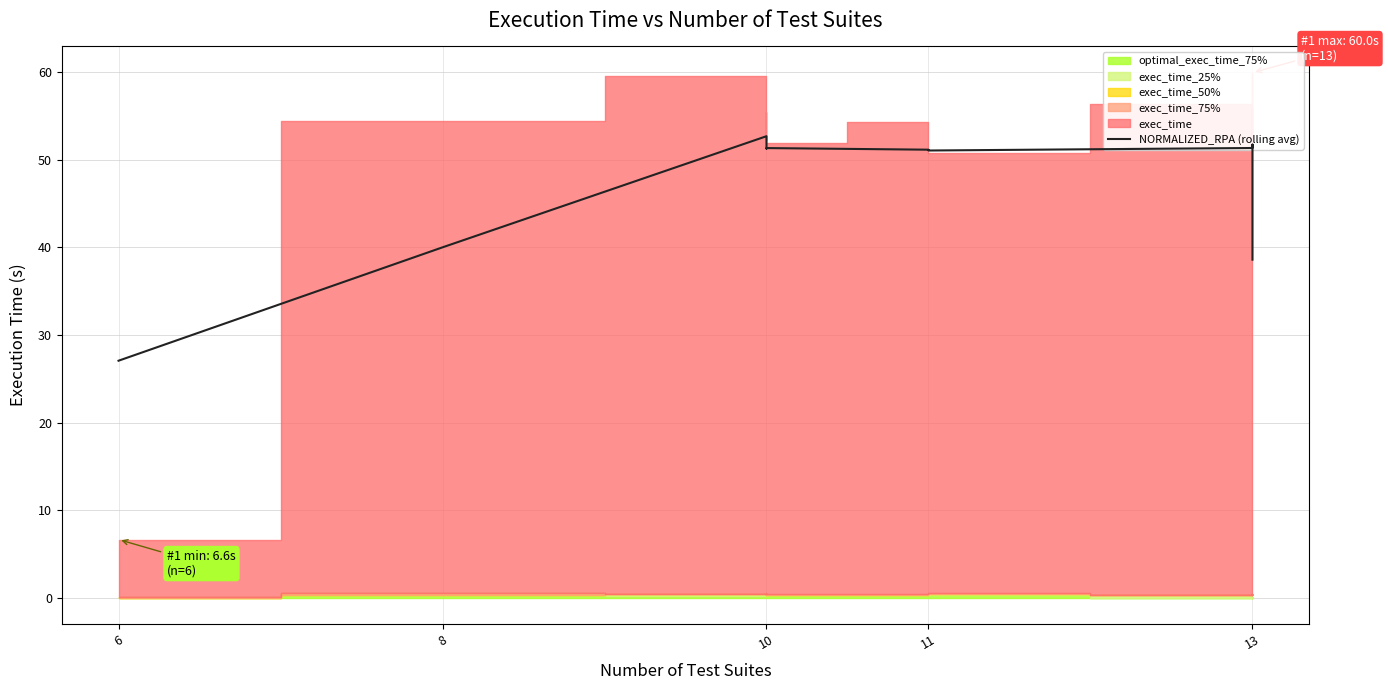

At which category does the data reach its first local peak?

10